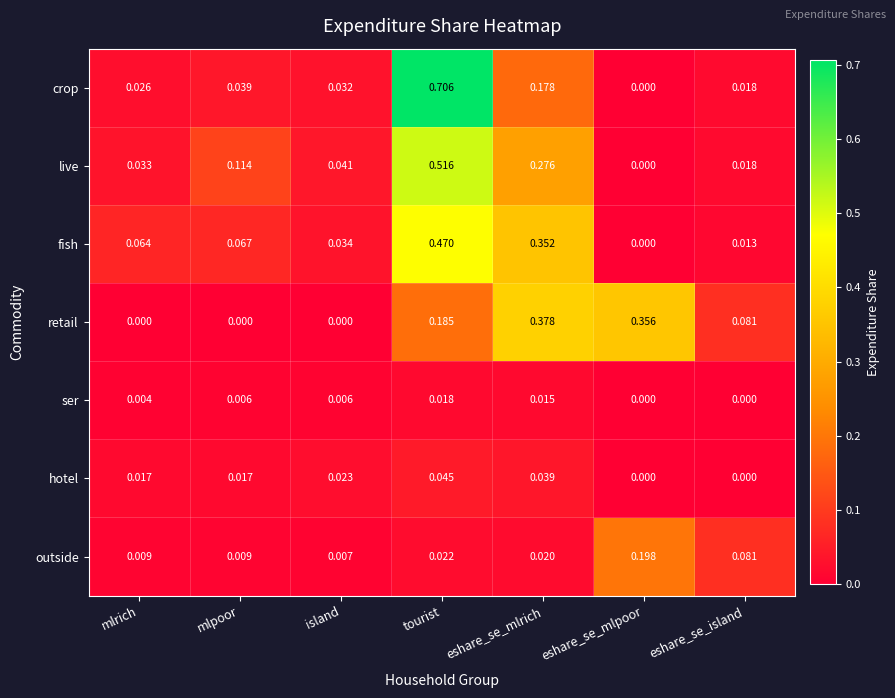

How many data points does each series have?

7